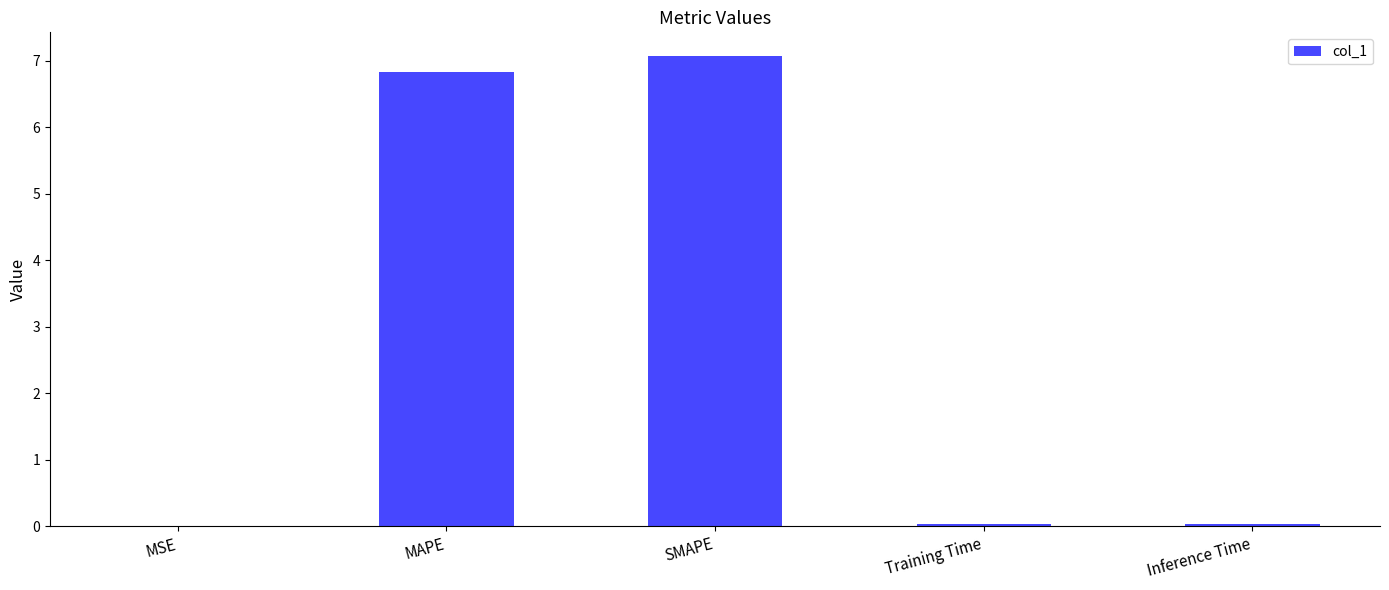

Is it true that the value at SMAPE is 7.1?

True